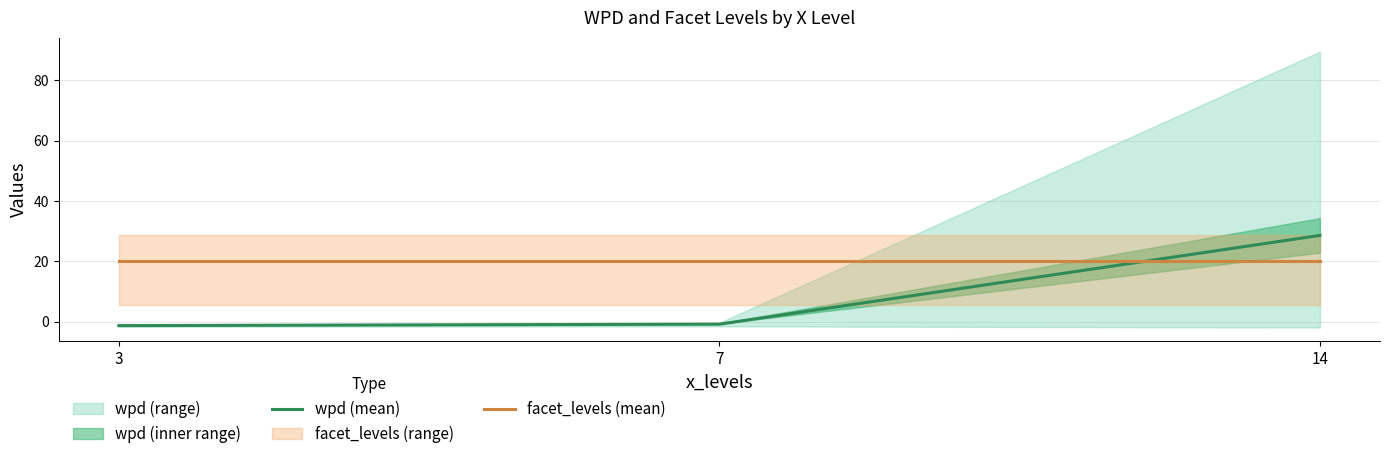

At 14, list the series in order from smallest to largest.

facet_levels (mean), wpd (mean)